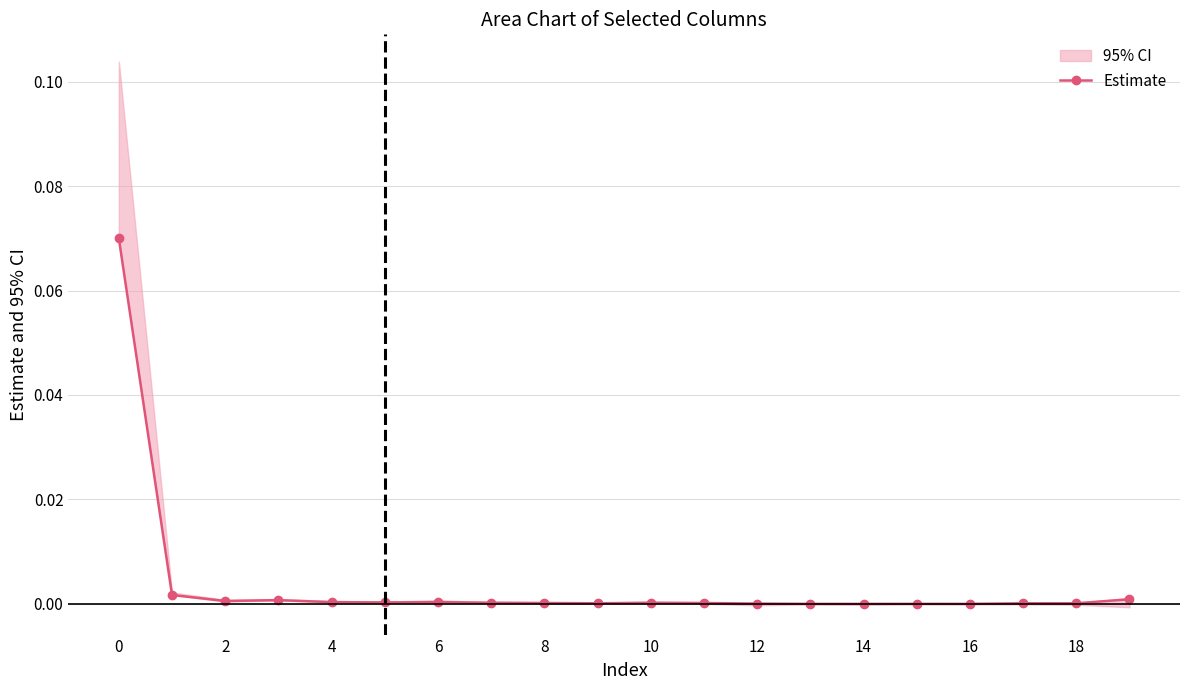

Is it true that Estimate equals 0.0 at 14?

True